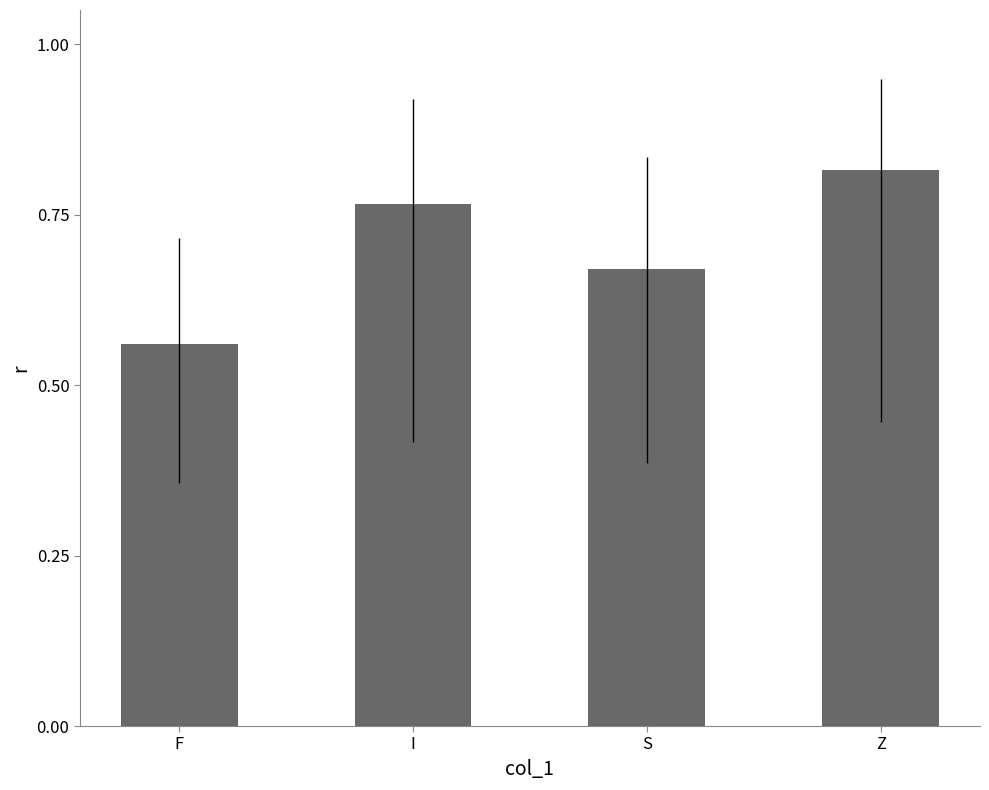

List the labels in order of value, smallest first.

F, S, I, Z